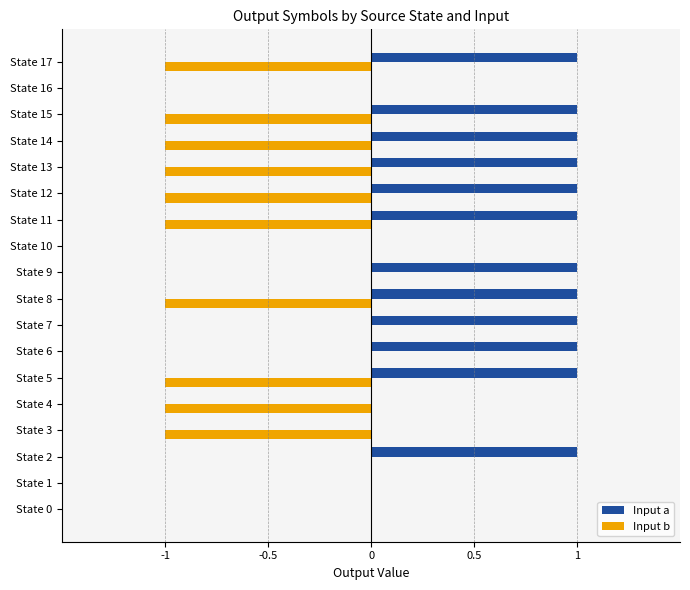

How many data points does each series have?

18